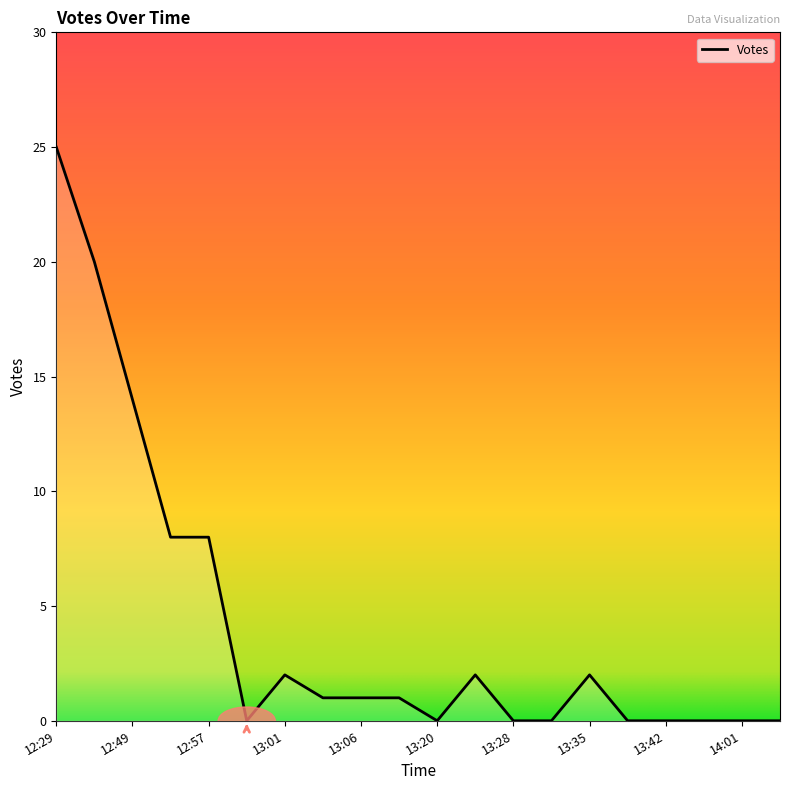

What is the difference between the maximum and minimum values?

25